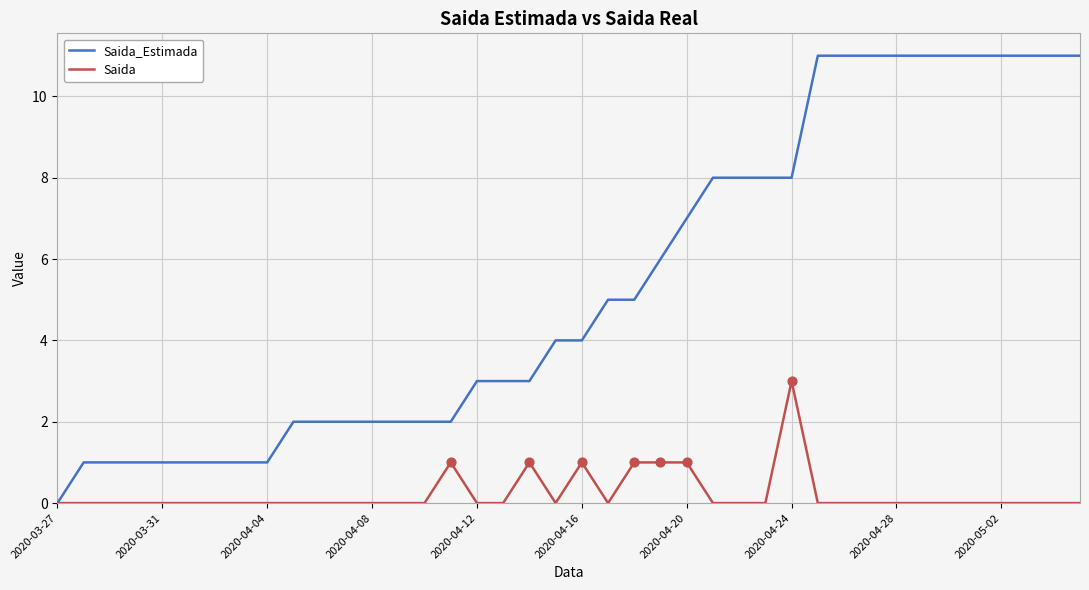

Which series has the widest spread of values?

Saida_Estimada